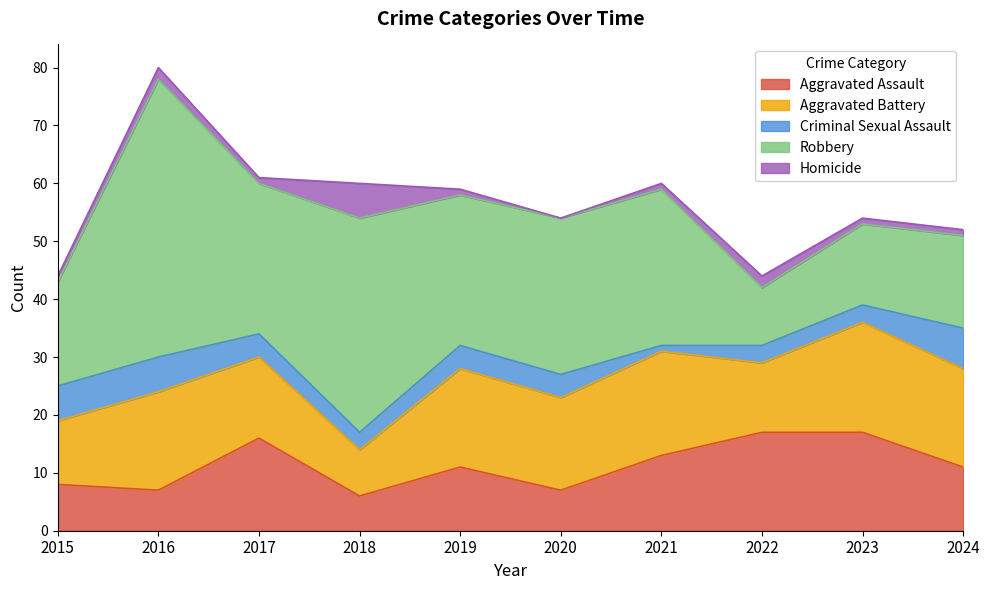

How many data points in Aggravated Assault are less than 11?

4